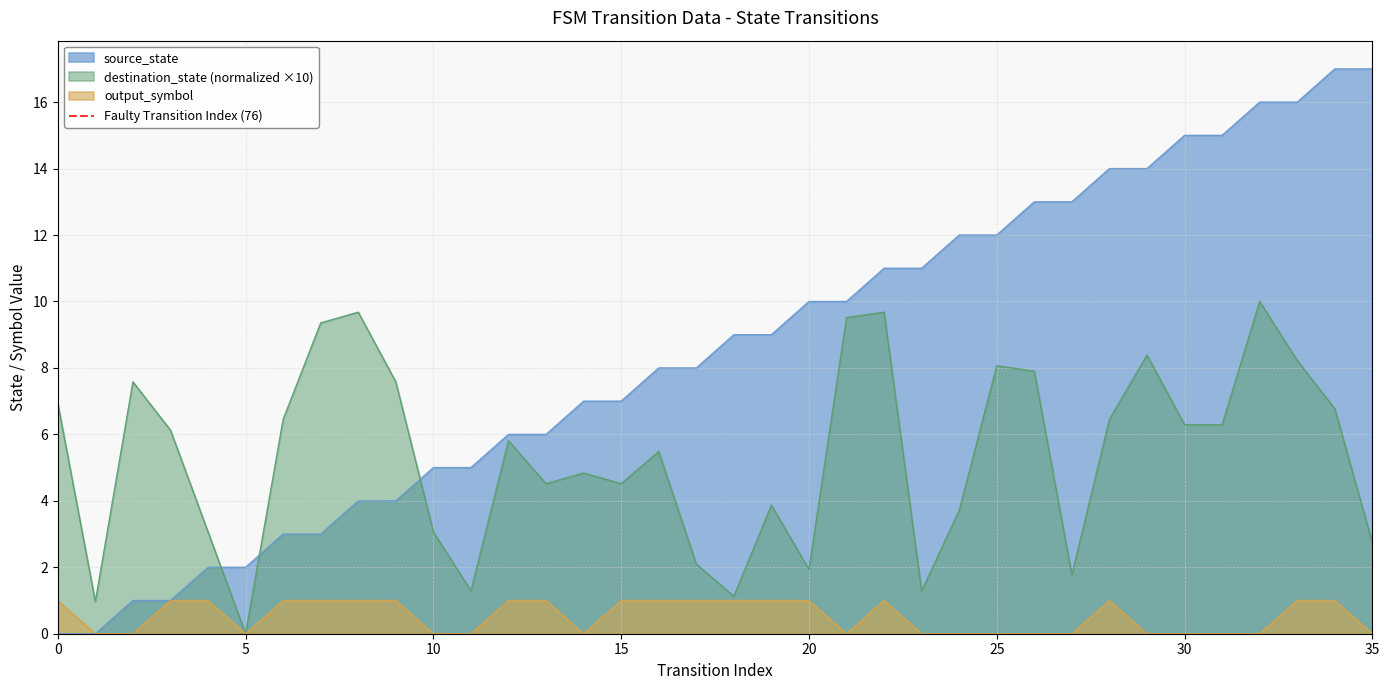

True or false: output_symbol has a value of 1.0 at 20.

True